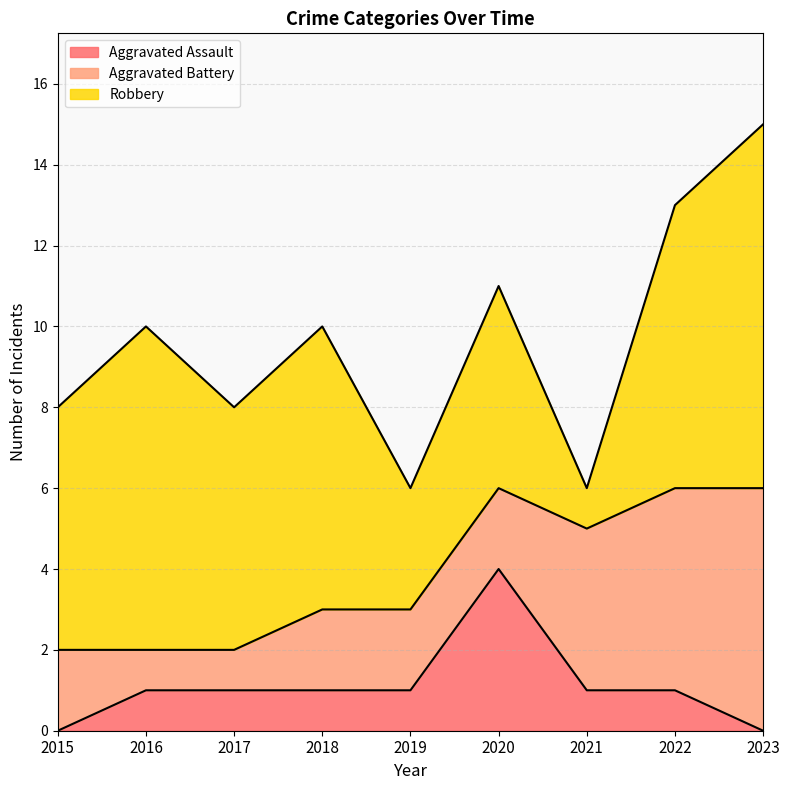

Which series has the largest total across all categories?

Robbery